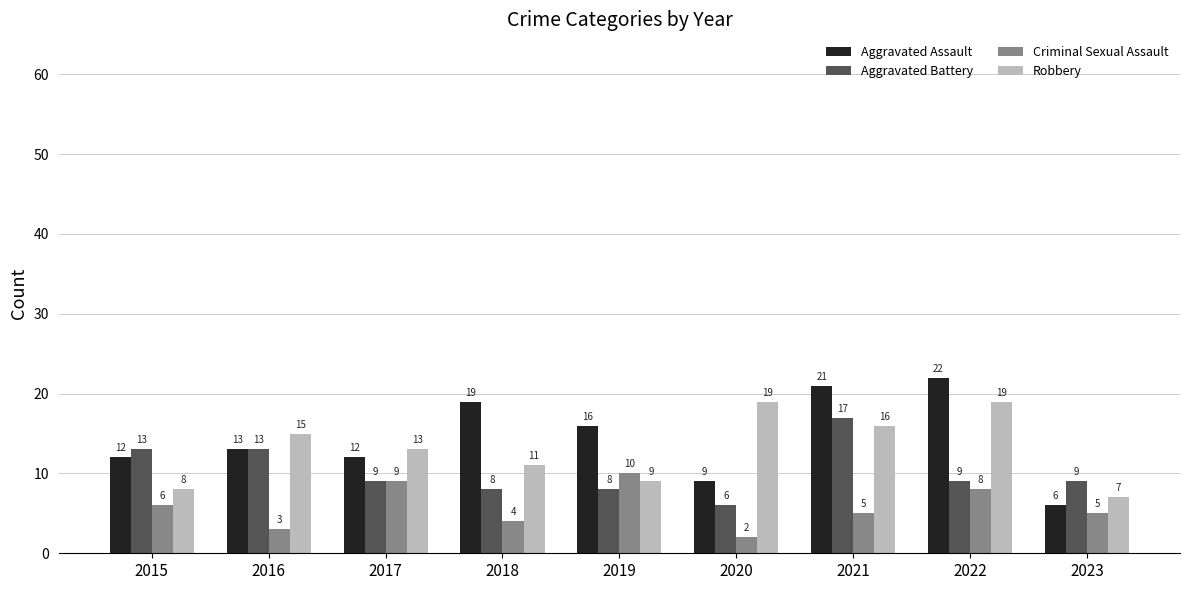

What is the difference between the maximum and minimum values in the Aggravated Assault series?

16